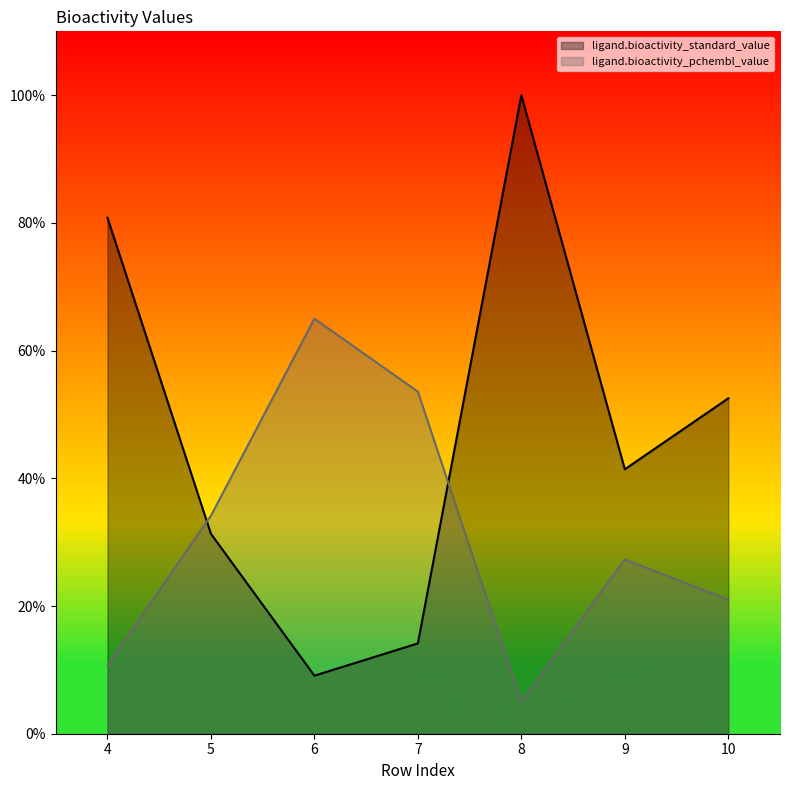

How many data points in ligand.bioactivity_pchembl_value are above 27?

4